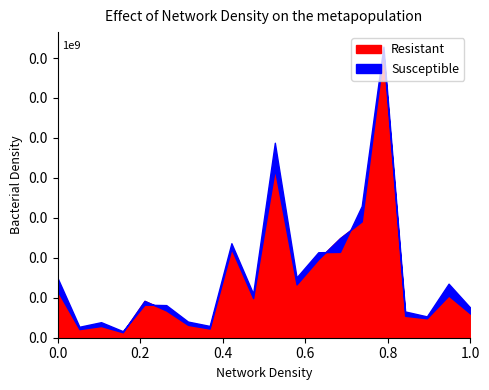

How many intersections are there between Susceptible and Resistant?

4